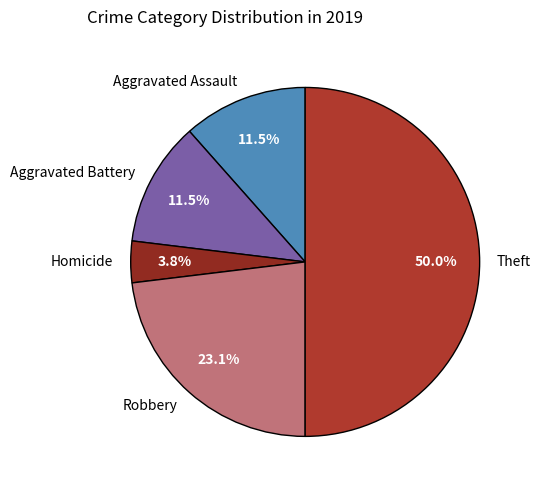

Does Homicide represent more than half of the total?

No